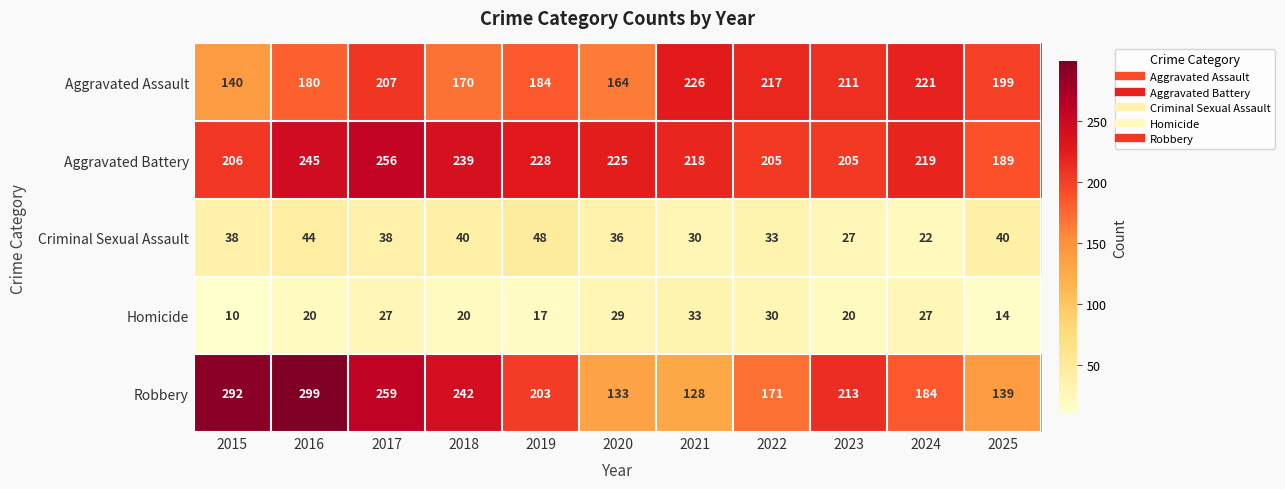

Which series has the largest total across all categories?

Aggravated Battery